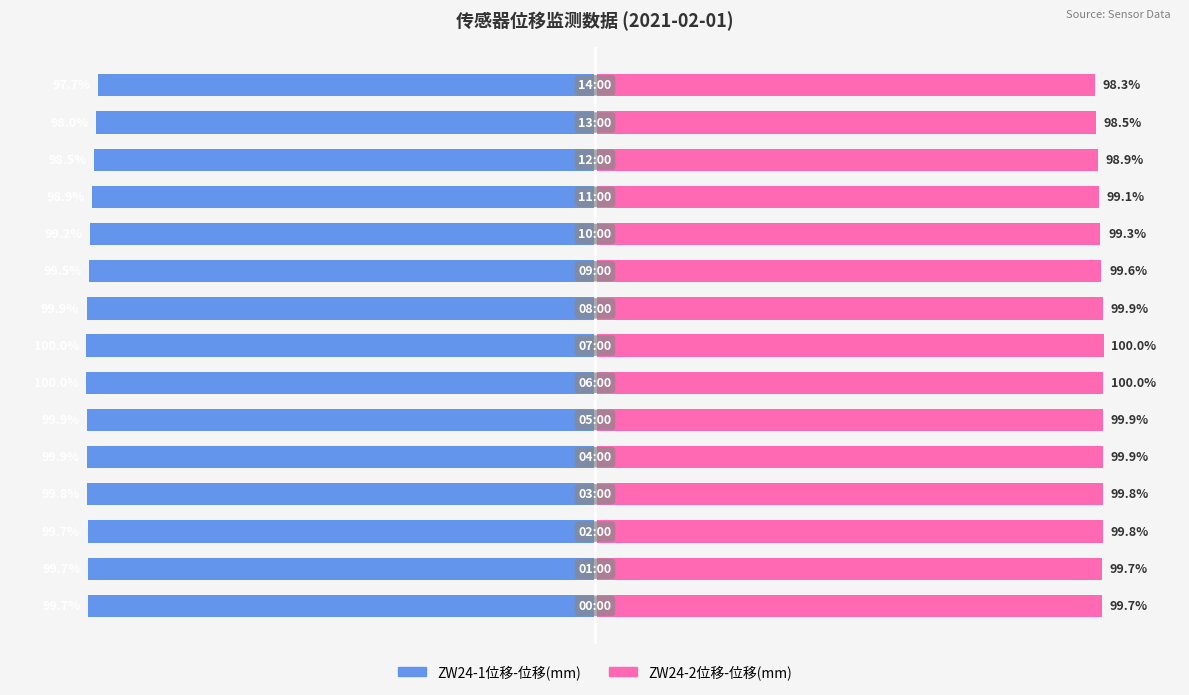

What is the value of the ZW24-1位移-位移(mm) bar at the 8th from the left?

-100.0